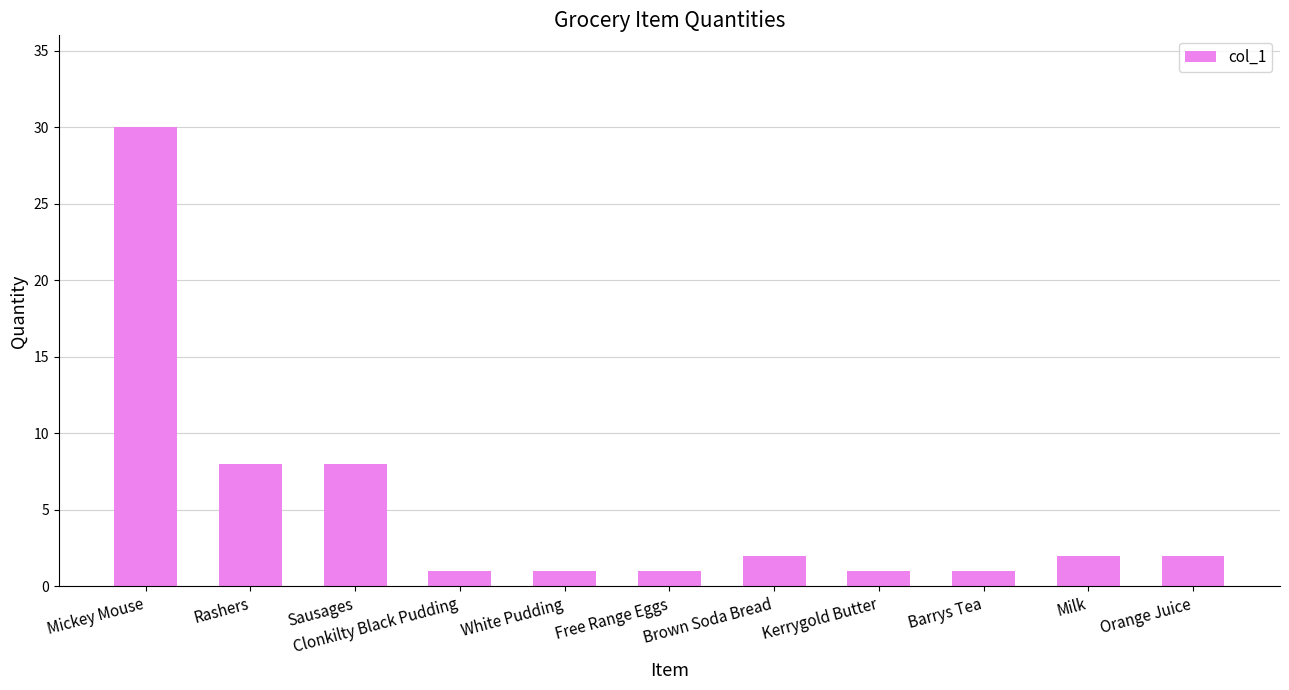

What is the label of the 10th bar from the left?

Milk